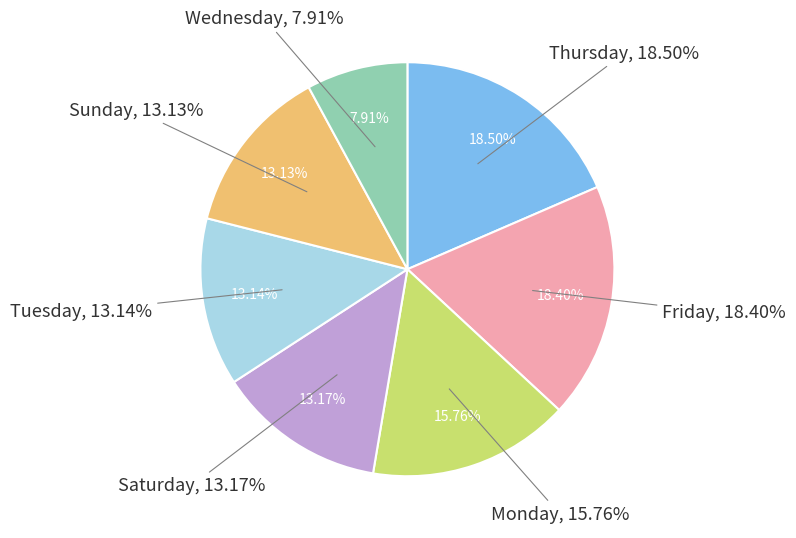

Is Wednesday the majority of the pie?

No